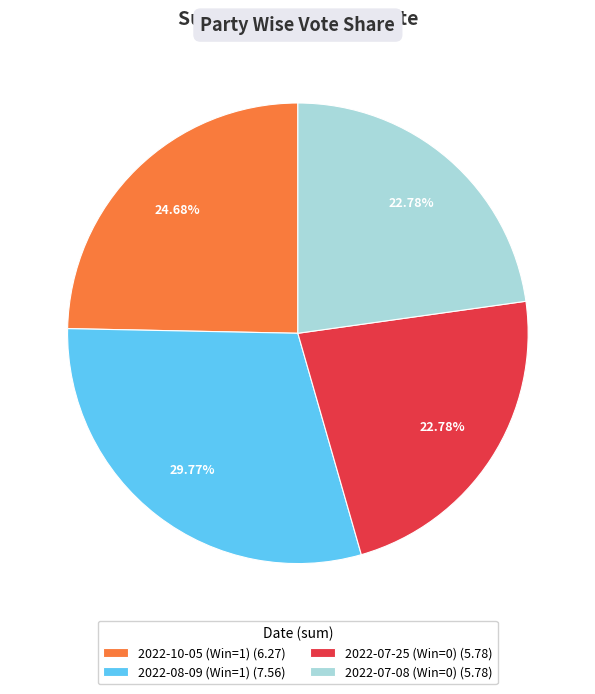

Combined, what portion of the pie is 2022-08-09 (Win=1) and 2022-10-05 (Win=1)?

54.4%